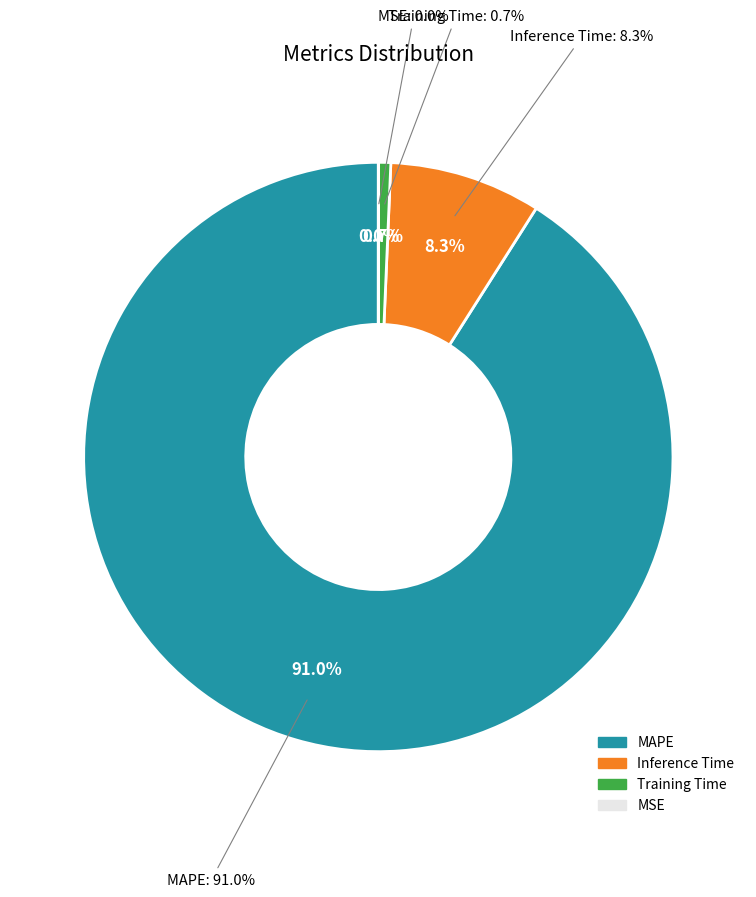

Which slice is the smallest?

MSE